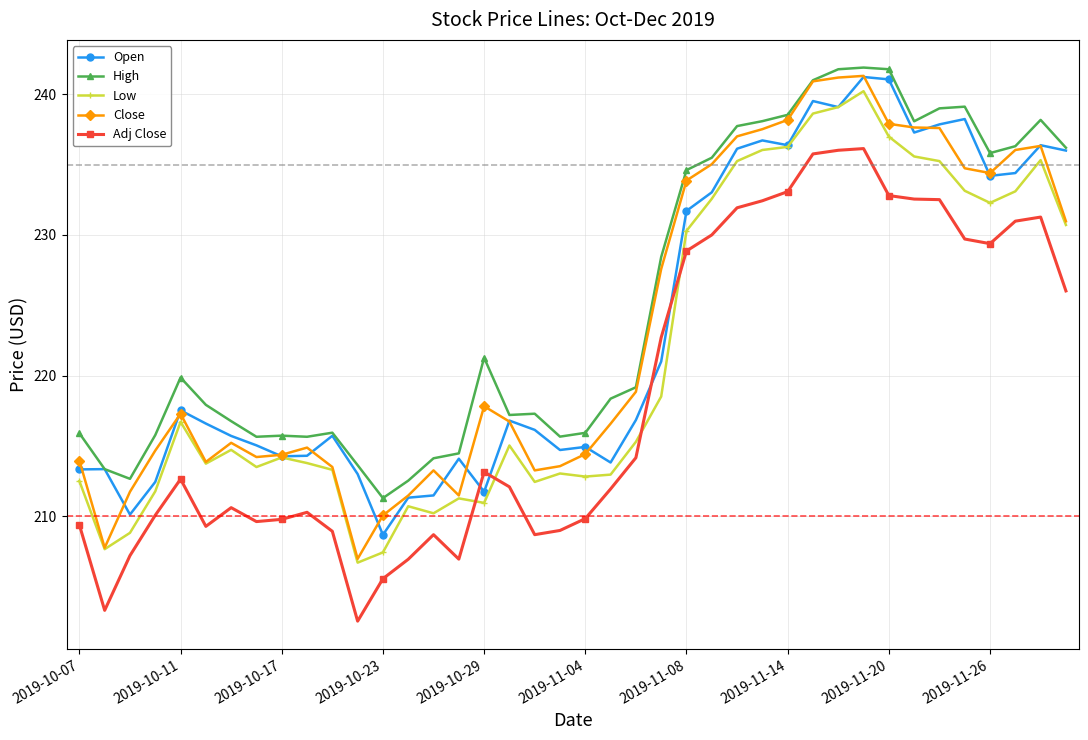

What is the minimum value shown in the chart?

202.5